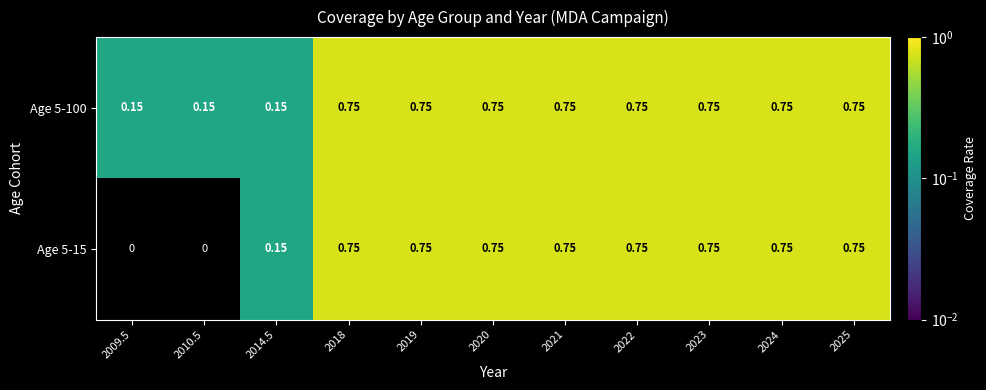

At which category does the chart reach its minimum across all series?

2009.5